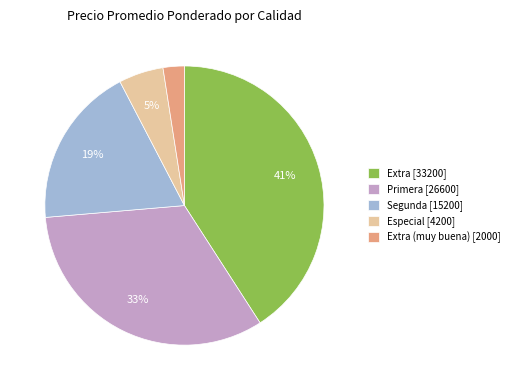

Does any single category account for the majority?

No